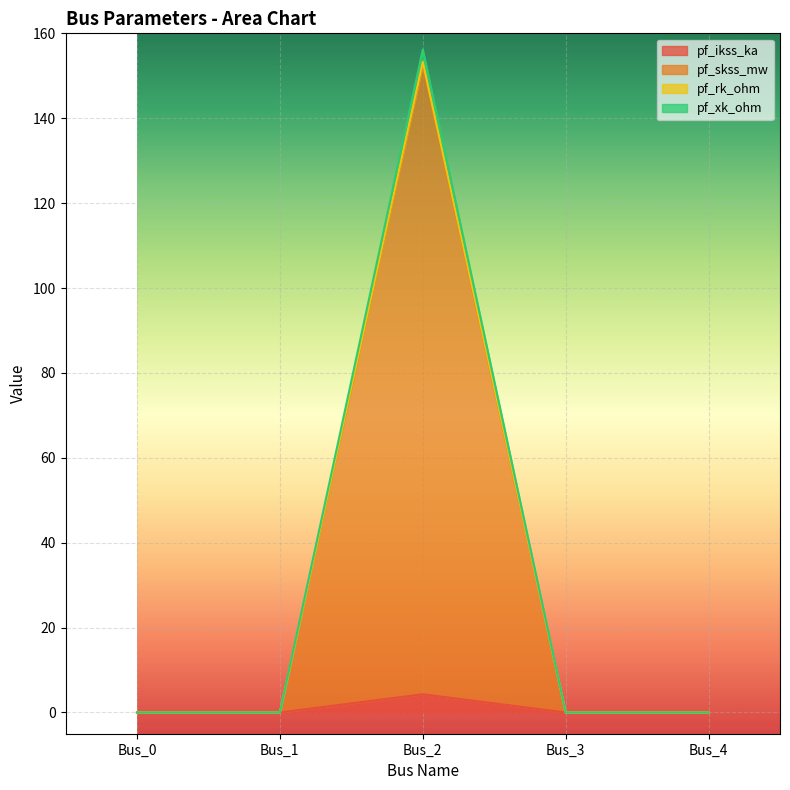

How many values in the pf_ikss_ka series exceed 0?

1